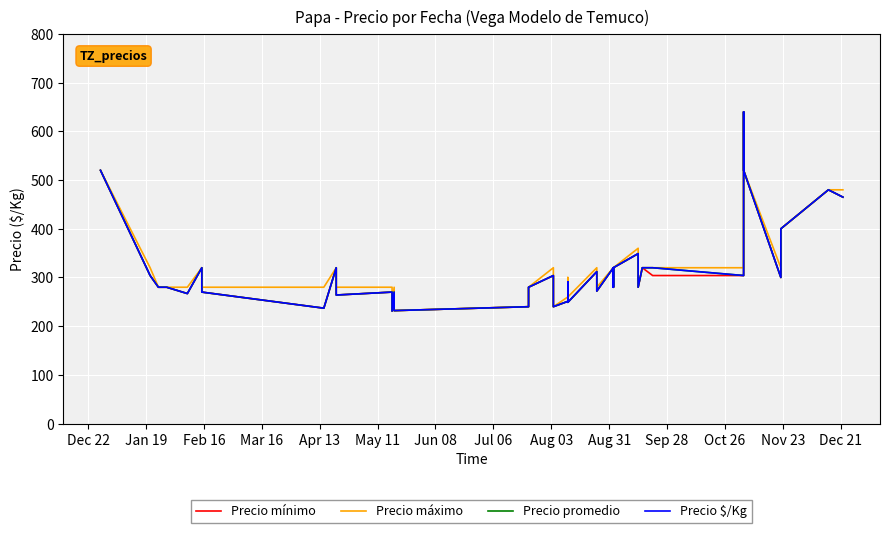

What is the value of the Precio máximo point at the 40th from the left?

480